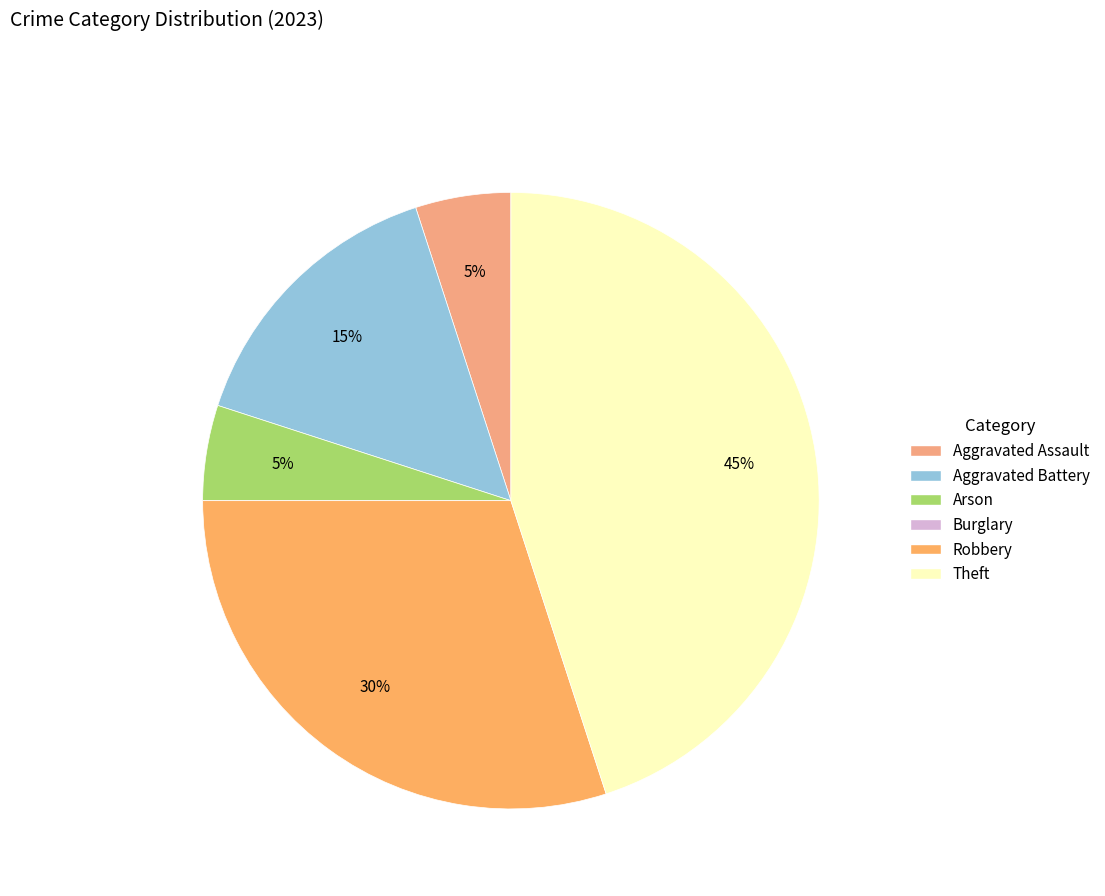

The Arson slice represents 1% of the pie. True or false?

False